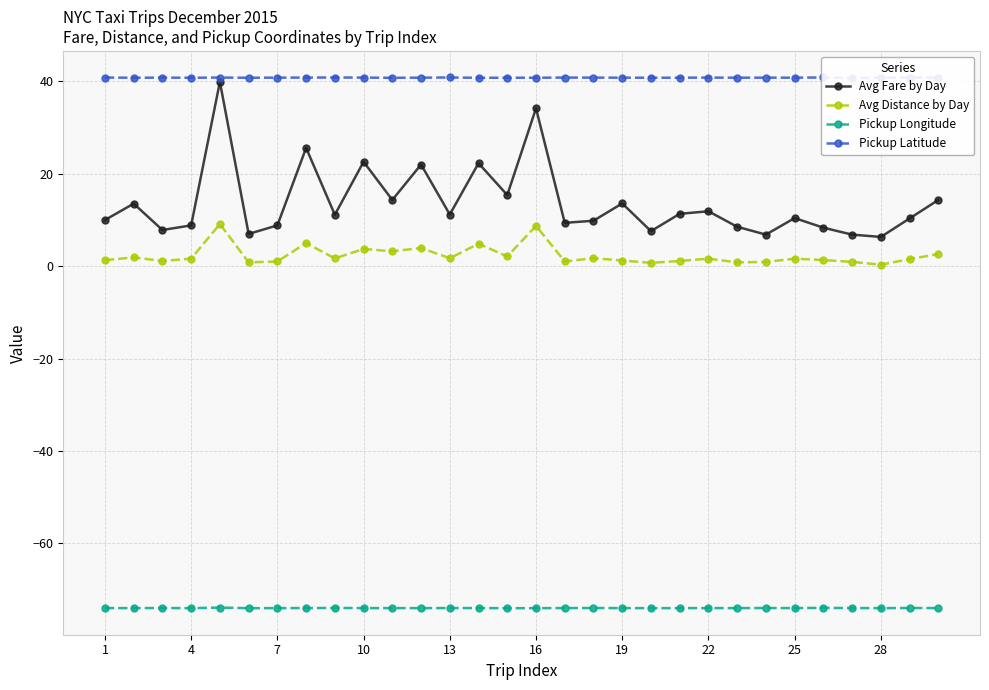

What is the maximum value for Pickup Longitude?

-73.9